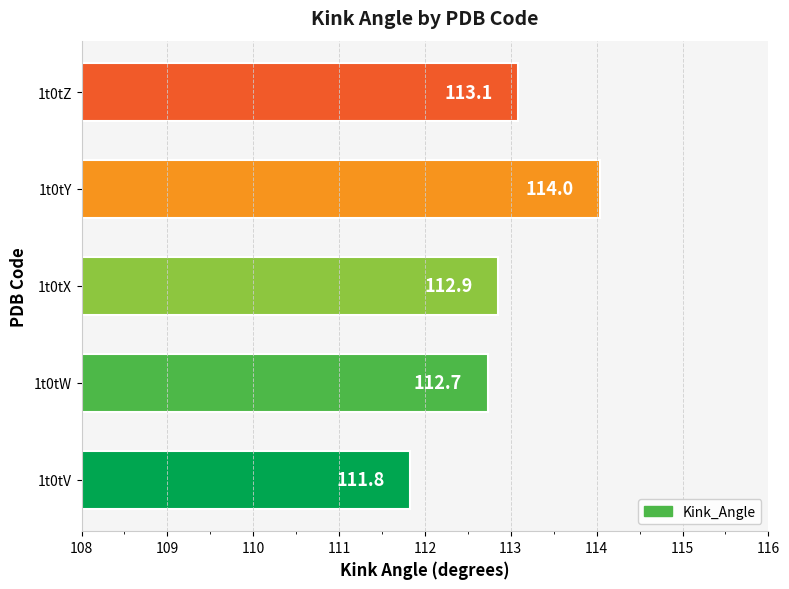

How many data points are above 112?

4